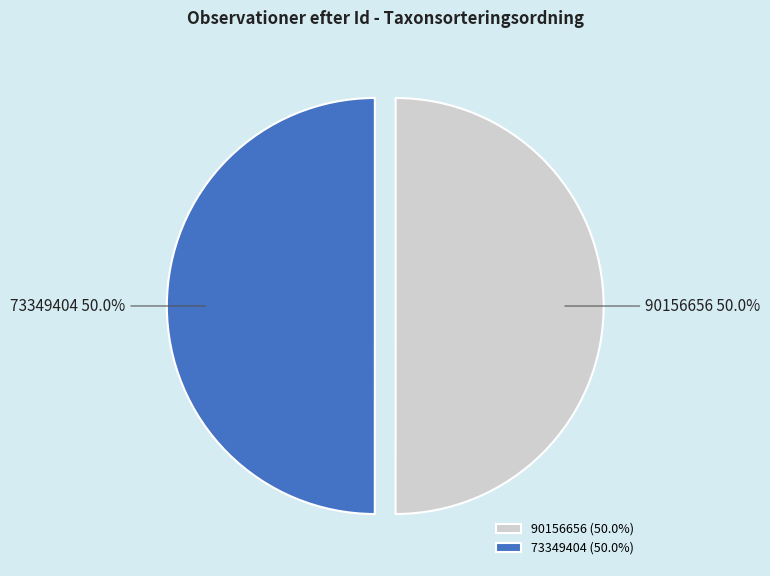

What is the ratio of the value at 90156656 to the value at 73349404?

1.0